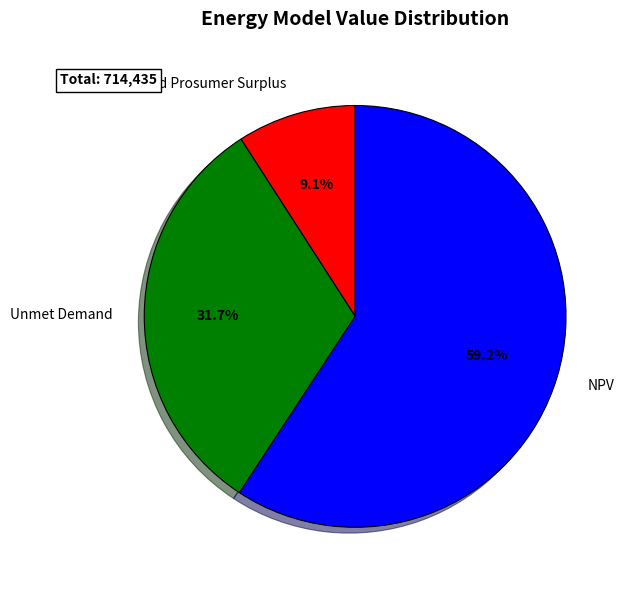

Is there a majority slice in this chart?

Yes